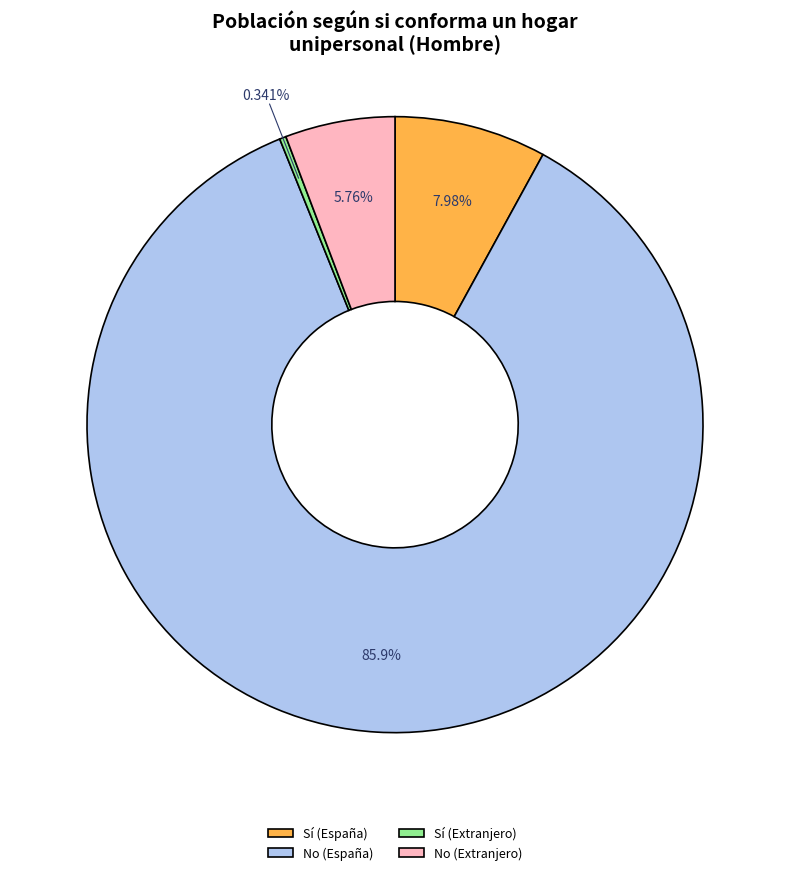

What percentage is the No (España) slice, to the nearest percent?

86%